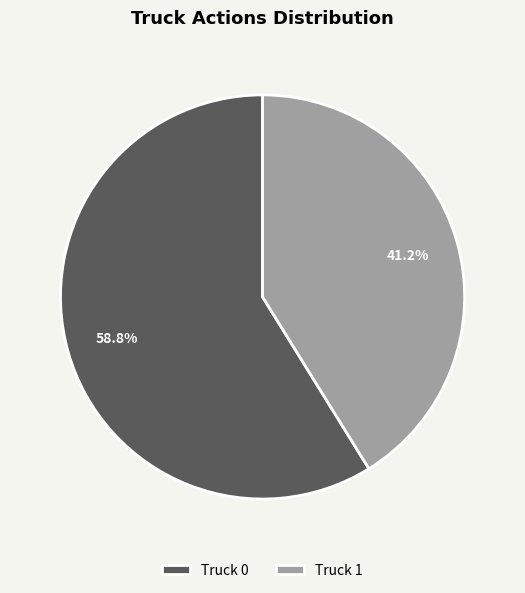

Approximately how many times larger is the value at Truck 0 compared to Truck 1?

1.4